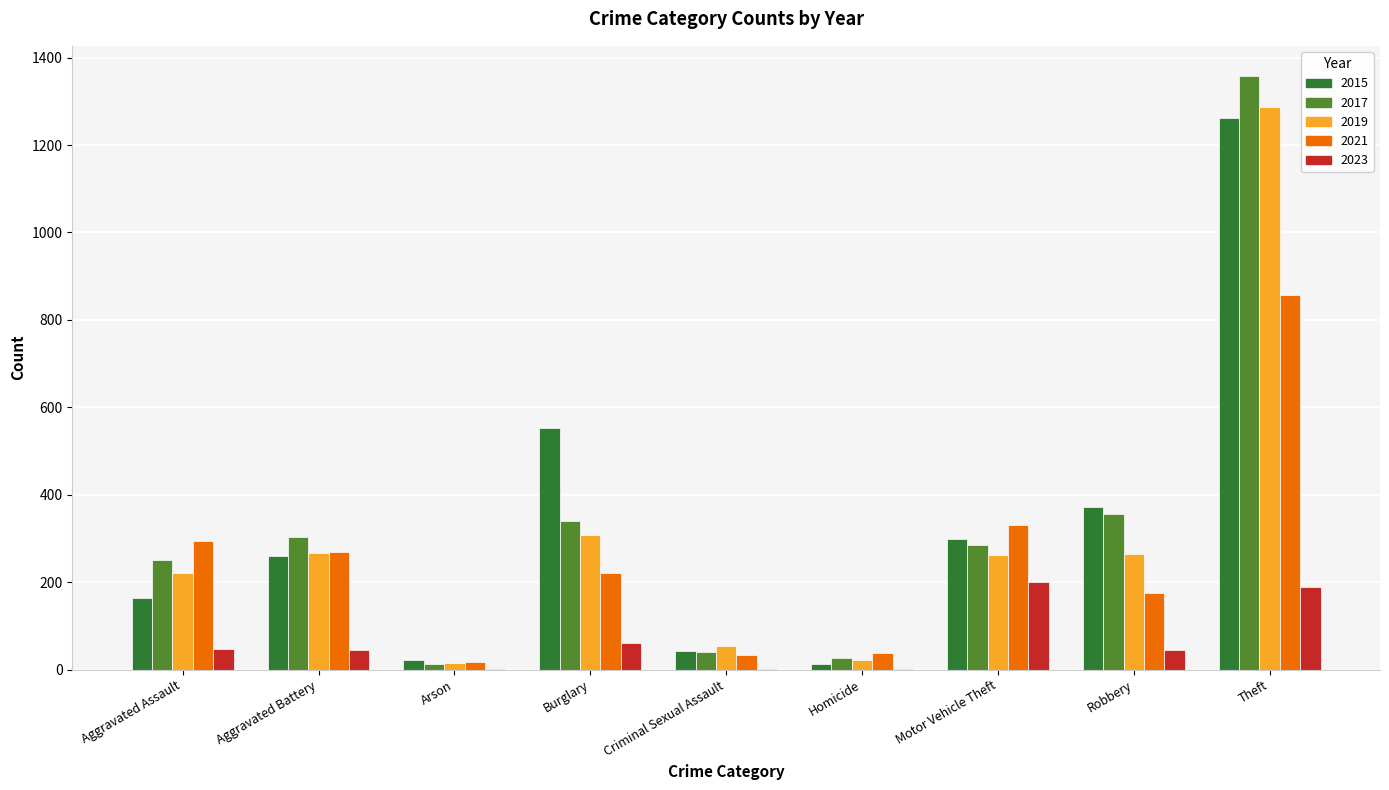

The 2017 series shows 1359 at Theft. True or false?

True